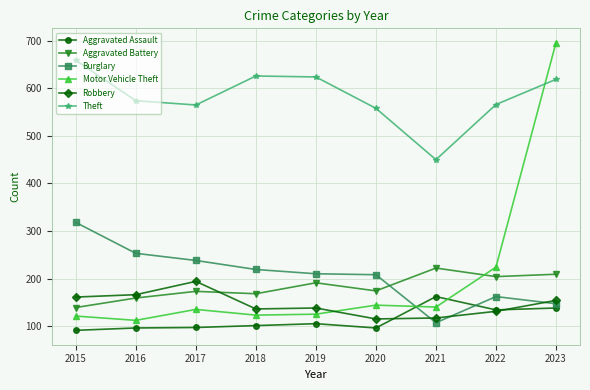

What is the maximum value shown in the chart?

696